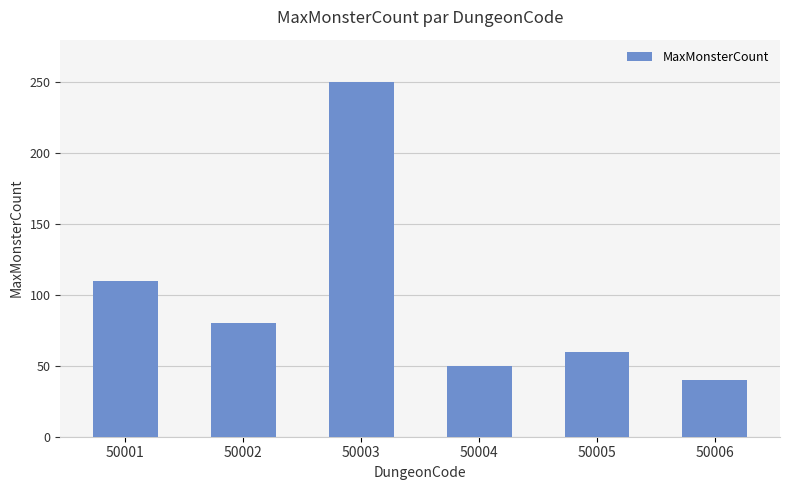

What is the maximum value shown in the chart?

250